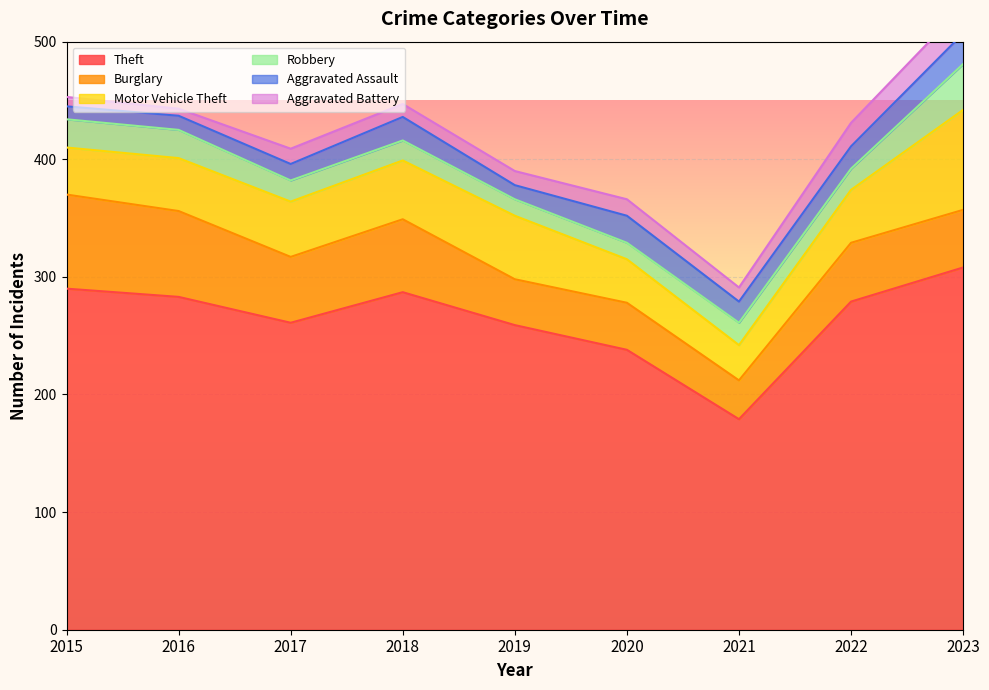

How many categories are shown in the chart?

9